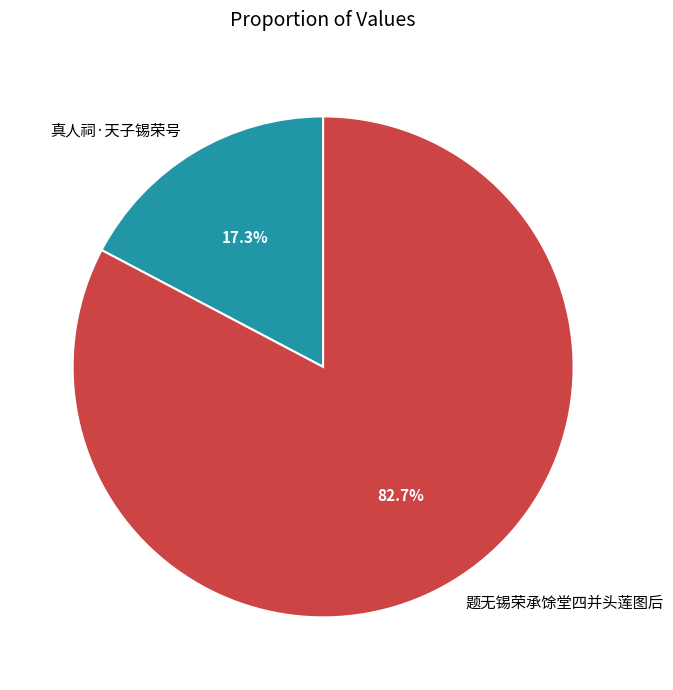

What is the majority slice?

题无锡荣承馀堂四并头莲图后